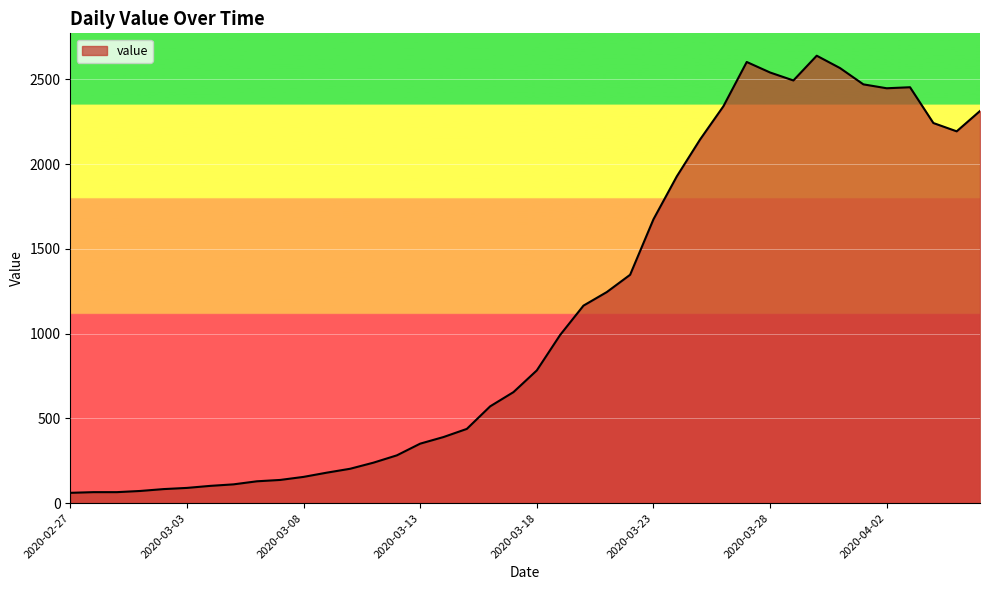

What is the difference between the maximum and minimum values?

2578